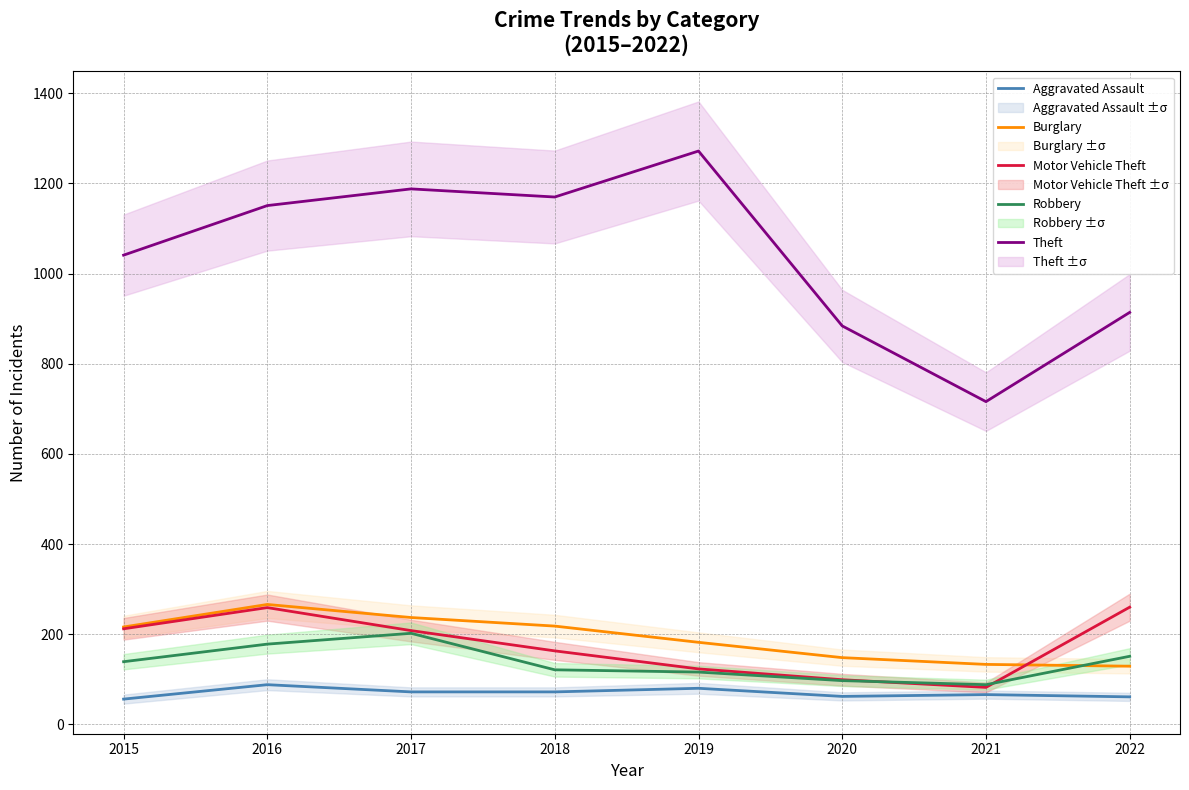

The Aggravated Assault series shows 80 at 2019. True or false?

True